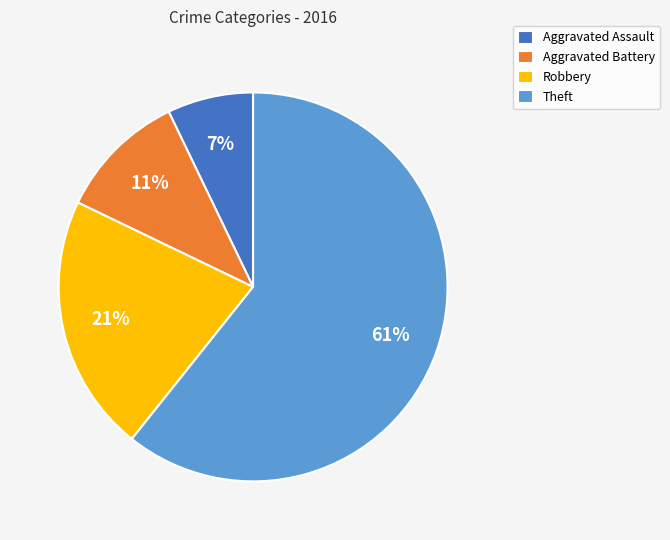

What is the majority slice?

Theft